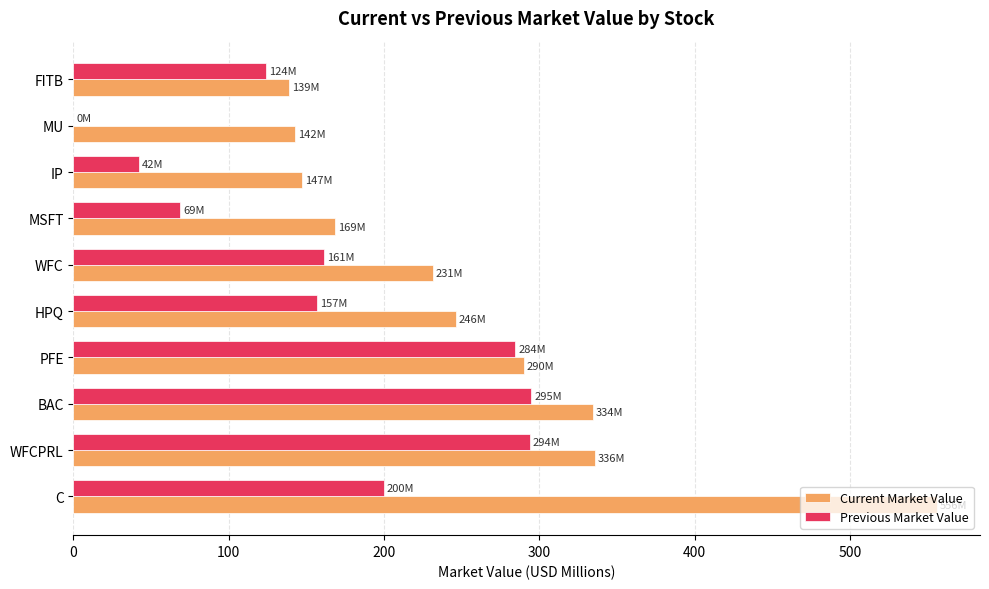

What is the maximum value shown in the chart?

555.8